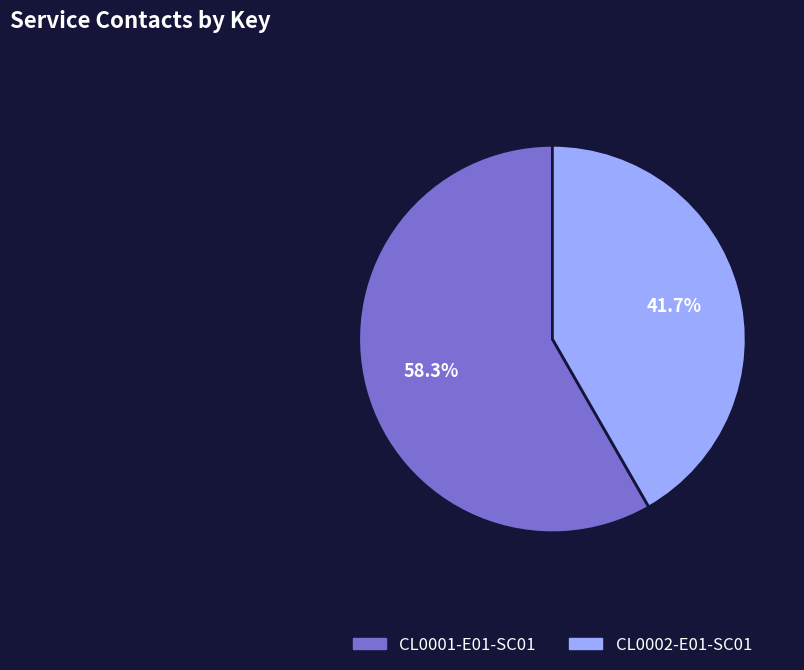

How many slices are in this pie chart?

2